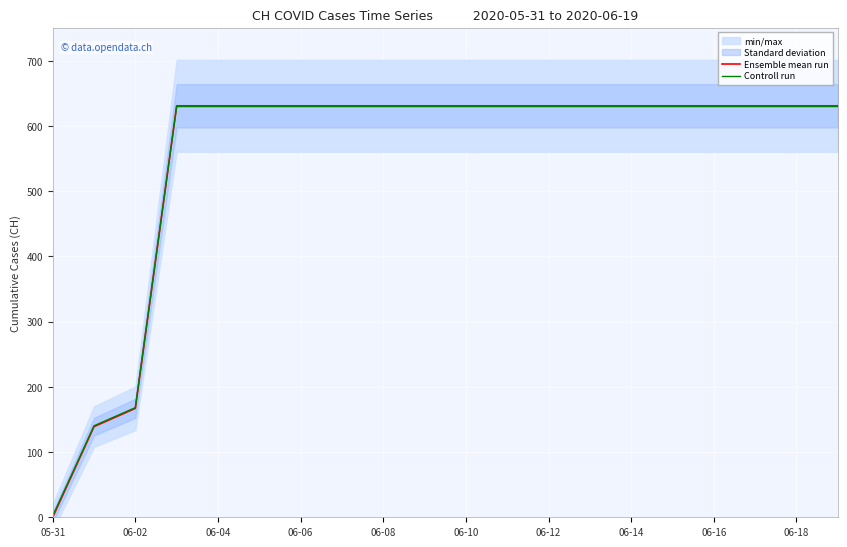

Where is Ensemble mean run nearest to the value 315?

06-02